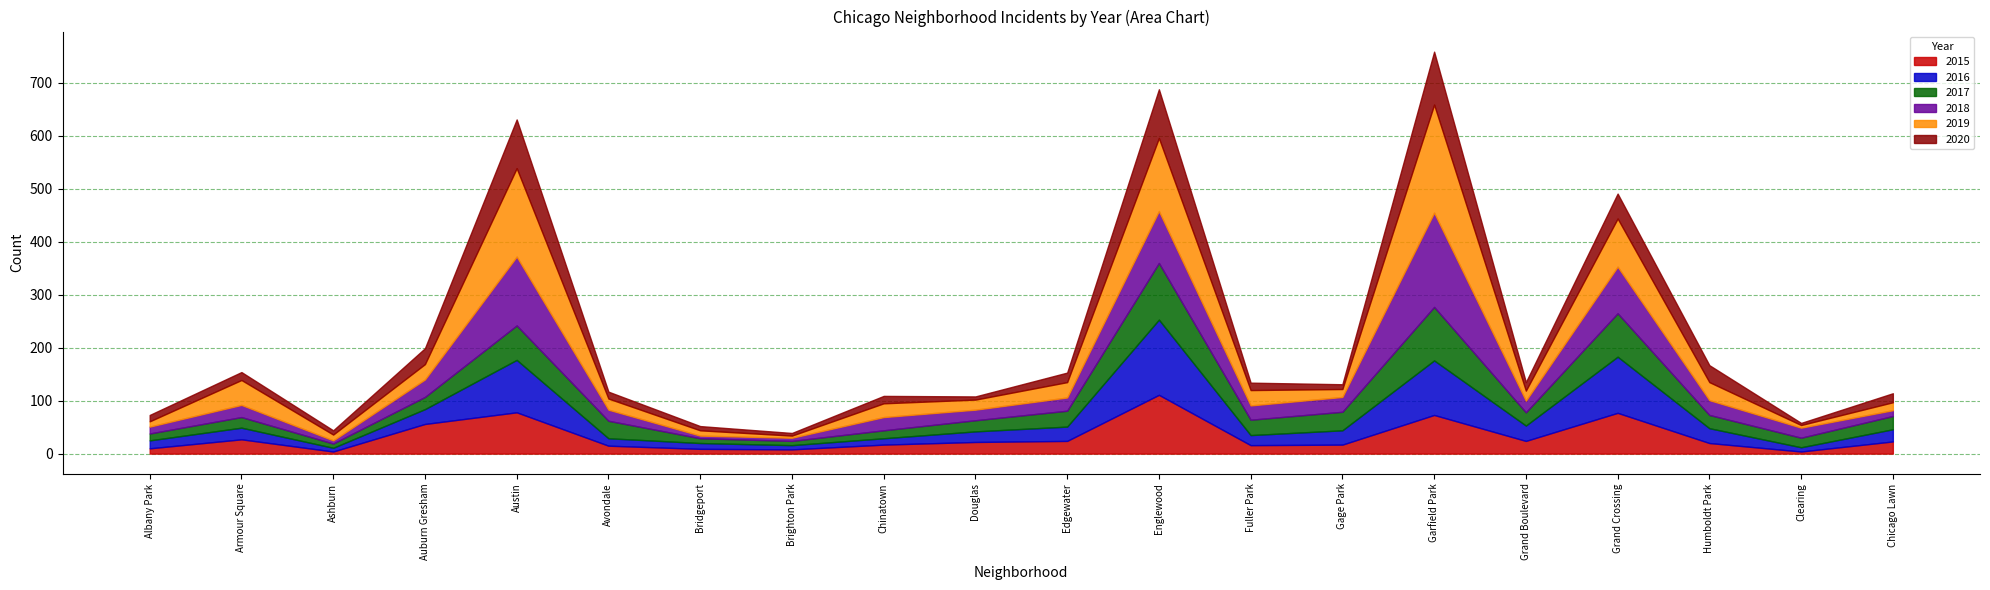

True or false: 2017 has a value of 30 at Edgewater.

True